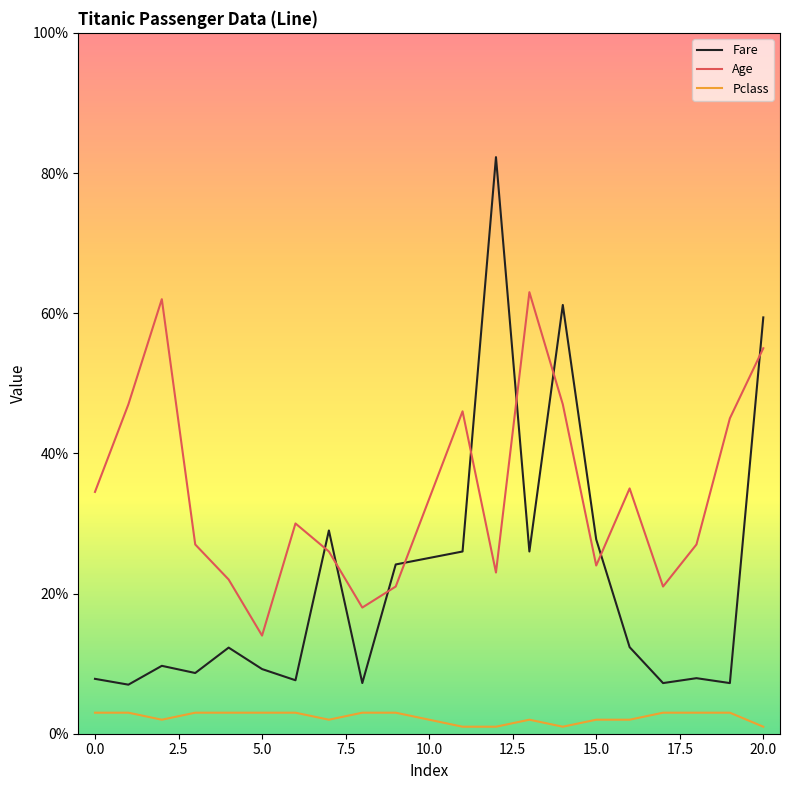

What is the greatest value displayed?

82.3